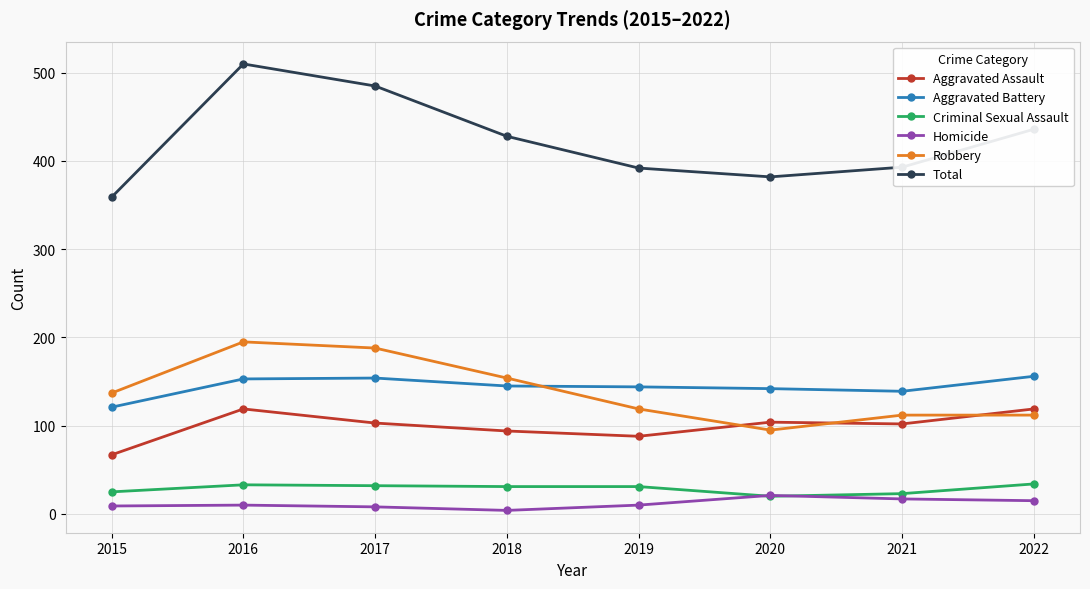

At which category does Total reach its first local valley?

2020